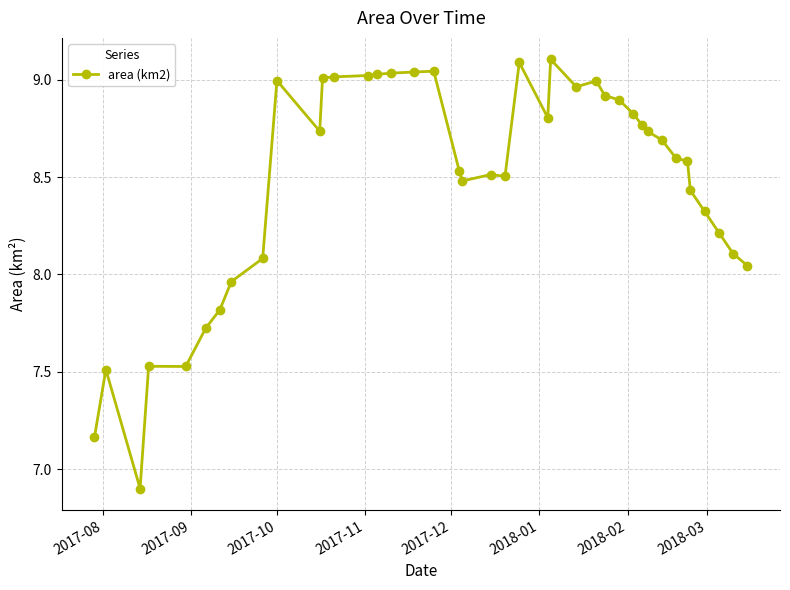

What is the difference between the second highest and second lowest values?

1.9